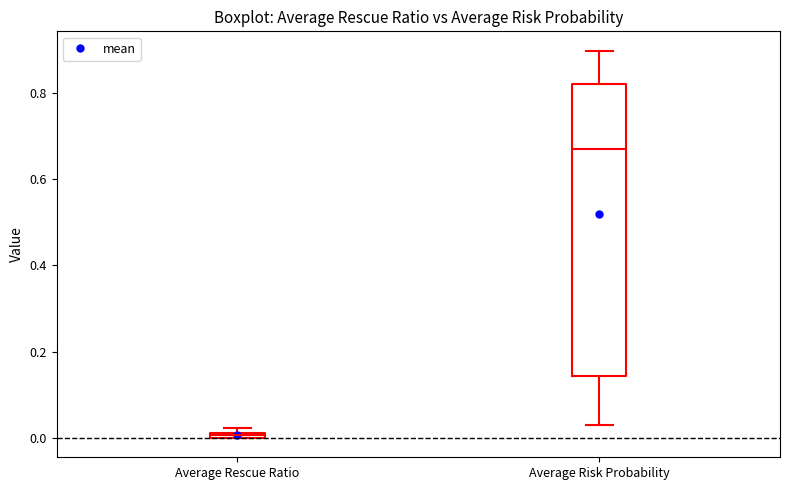

Where is the upper edge of the box for Average Risk Probability on the y-axis? The values are not printed on the chart, so give them approximately, as read against the axis.

0.82